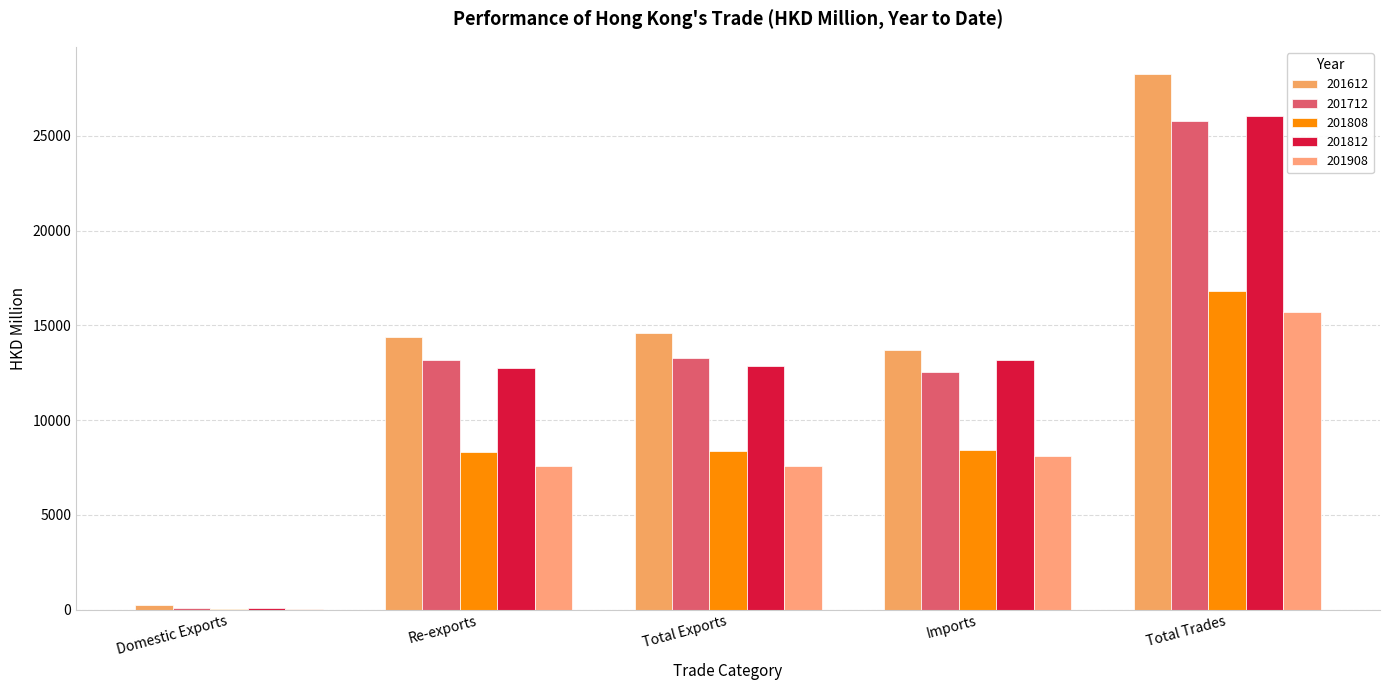

Where does the 201712 series first go above 13196?

Re-exports